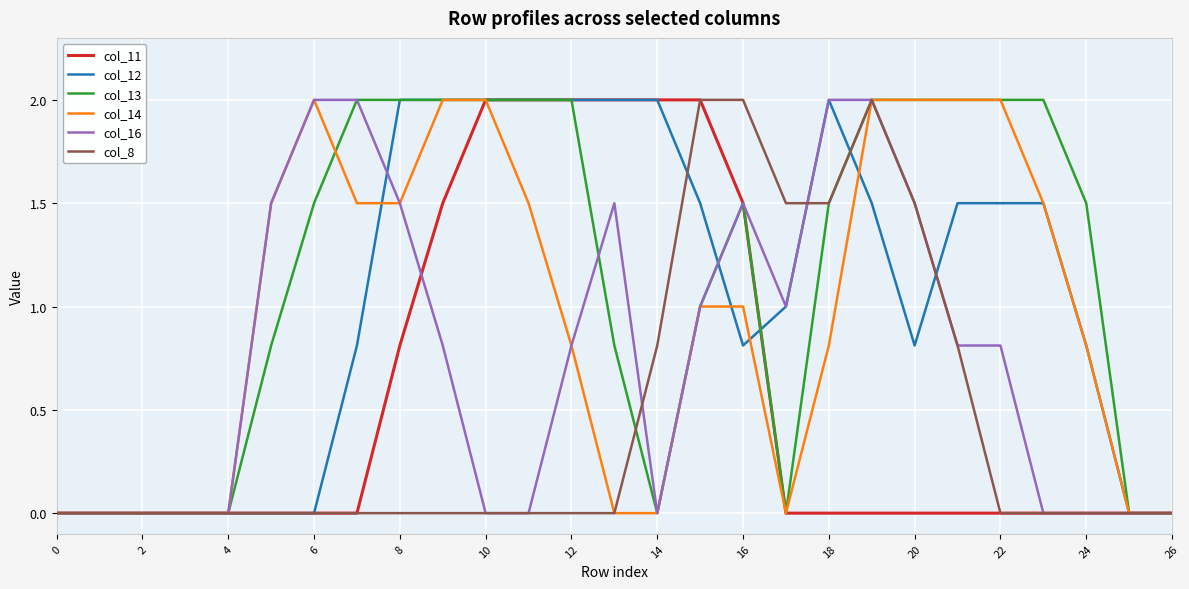

What is the greatest value displayed?

2.0